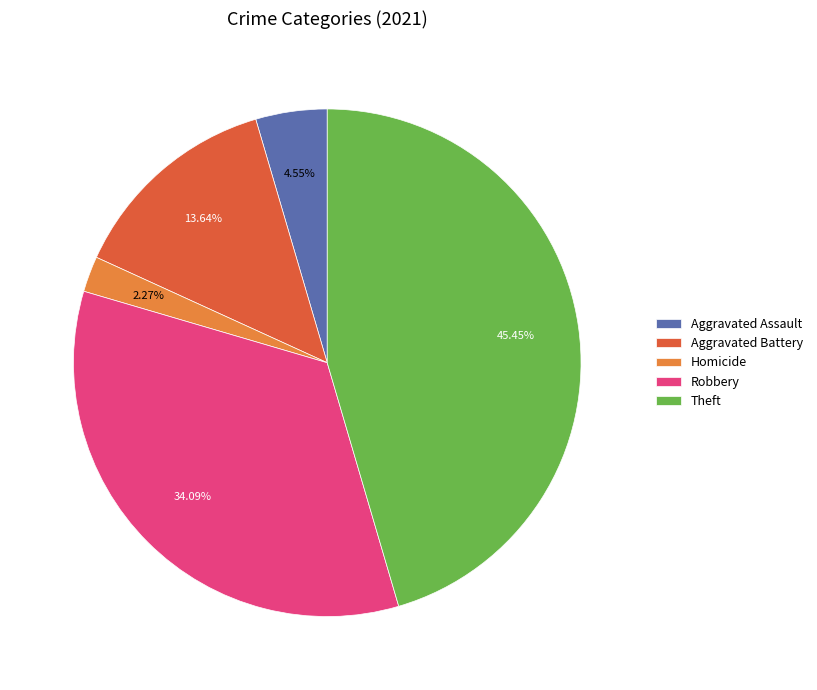

What is the ratio of the value at Theft to the value at Robbery?

1.3